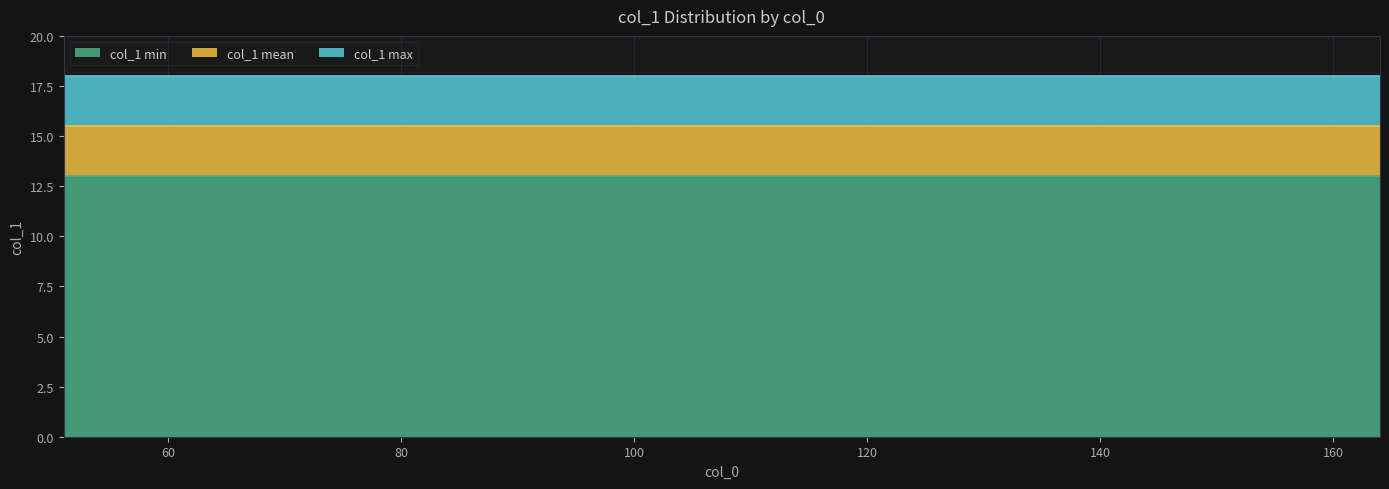

What is the total value across all series at 52?

46.5